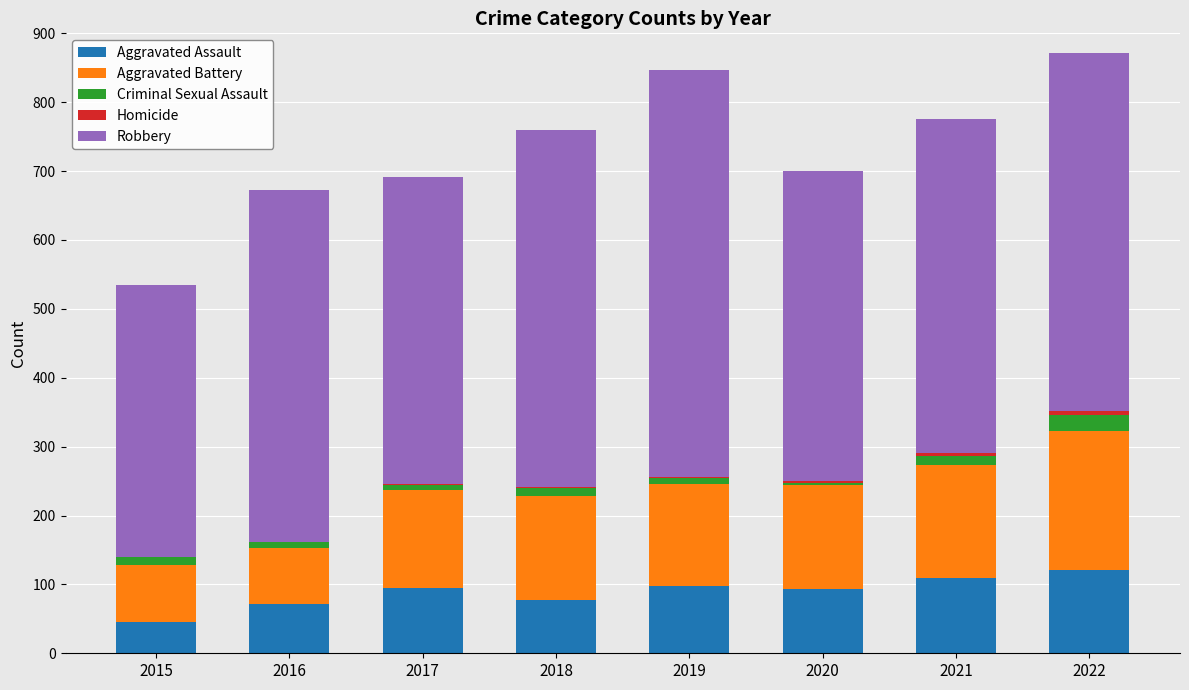

True or false: Aggravated Assault has a value of 185 at 2021.

False